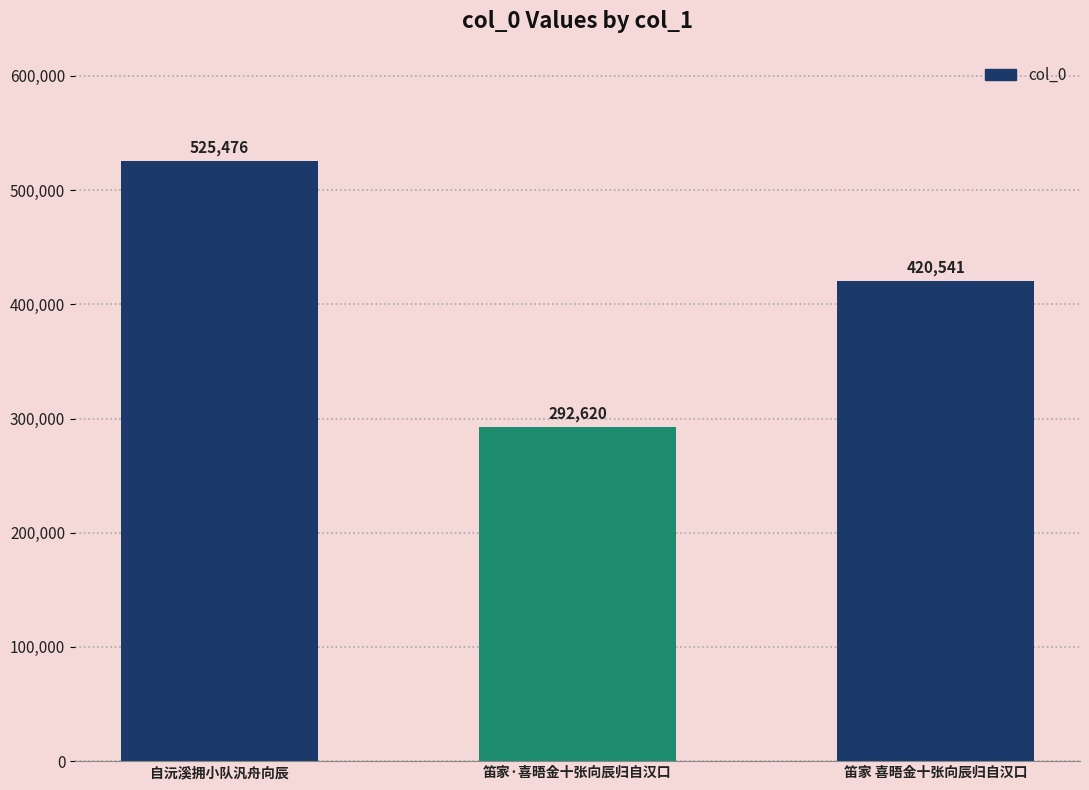

Reading right to left, extract all data points from this chart.

420541	292620	525476